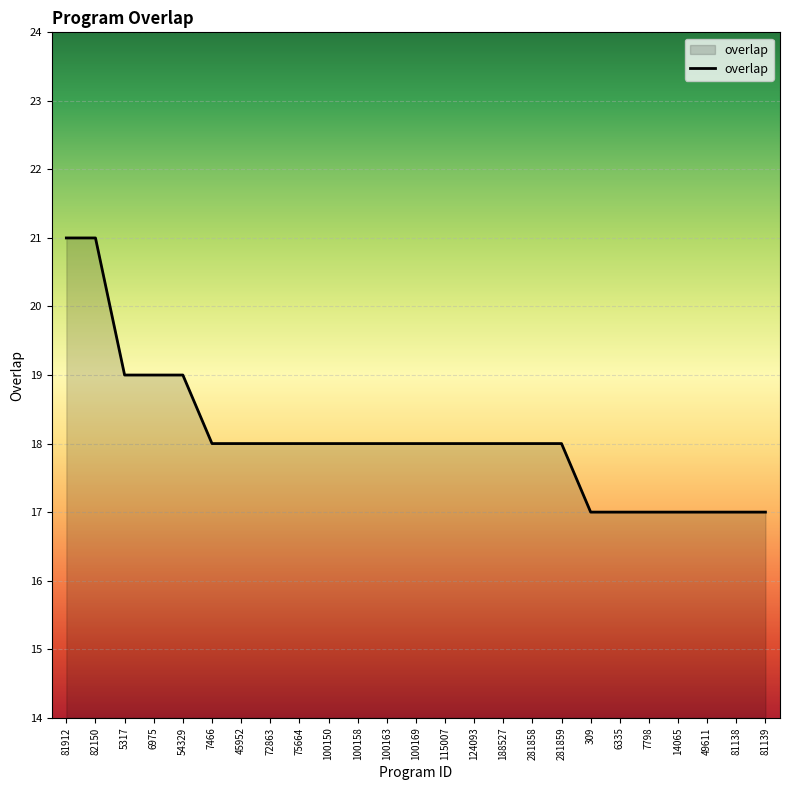

True or false: the data shows 29 at 100150.

False